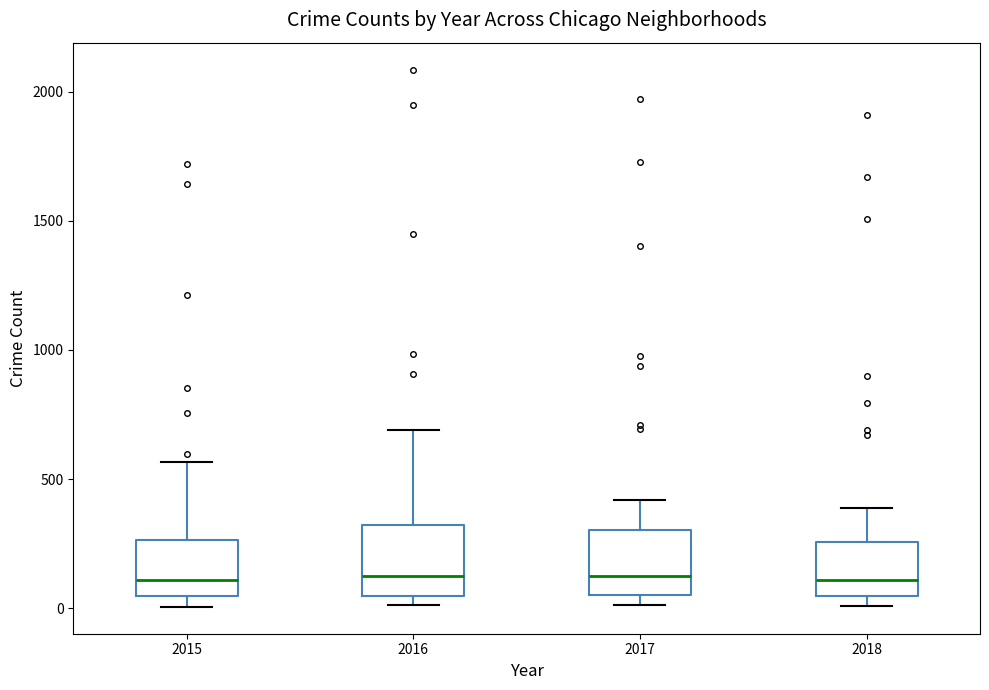

Reading left to right, transcribe this box plot: for each box, give where its median line is, the range the box spans, and where its two whiskers end, as read against the y-axis. The values are not printed on the chart, so give them approximately, as read against the axis.

2015: median 100, box 50 to 250, whiskers 0 to 550
2016: median 150, box 50 to 300, whiskers 0 to 700
2017: median 100, box 50 to 300, whiskers 0 to 400
2018: median 100, box 50 to 250, whiskers 0 to 400